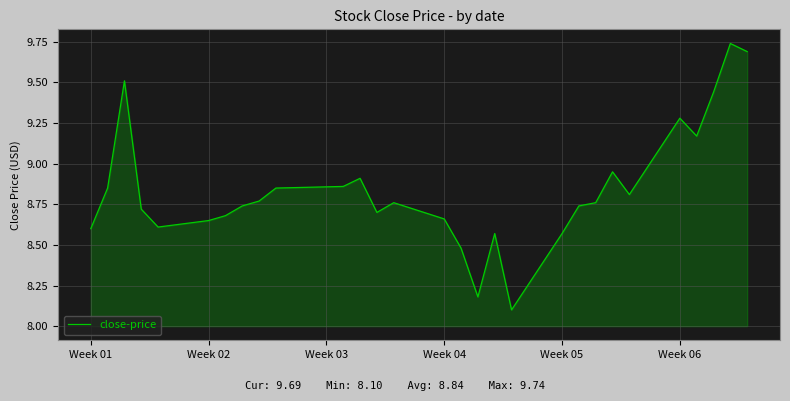

What is the difference between the maximum and minimum values?

1.6